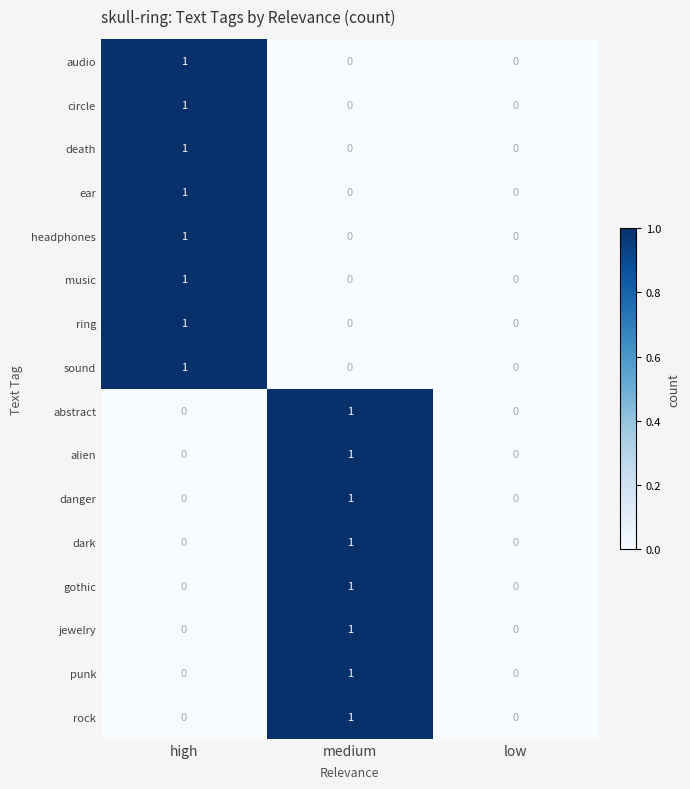

How many jewelry values are between 0 and 1?

3